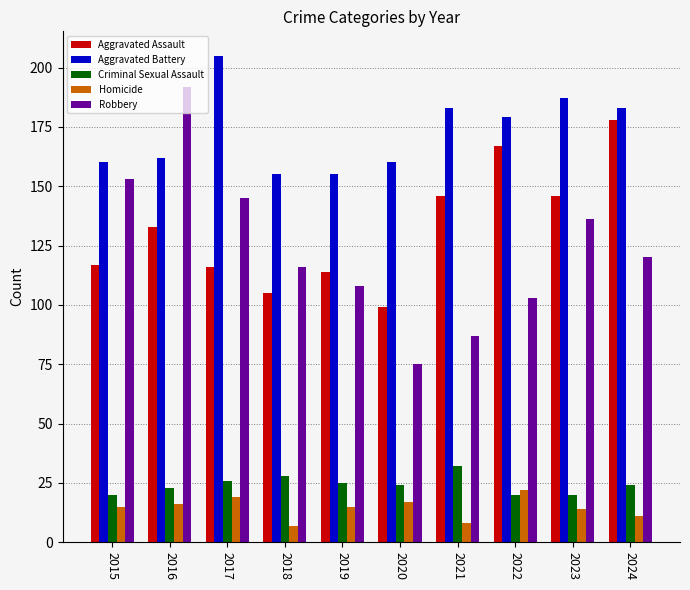

How many data points does each series have?

10